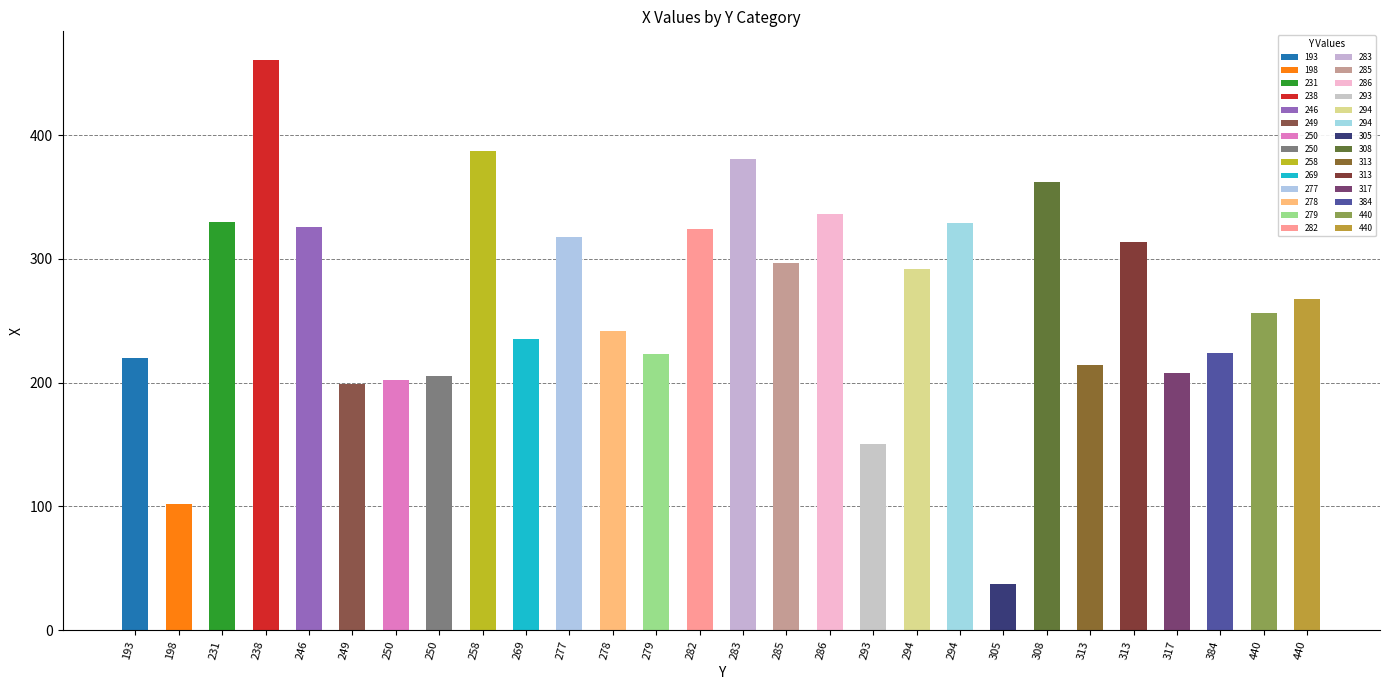

What is the maximum value shown in the chart?

461